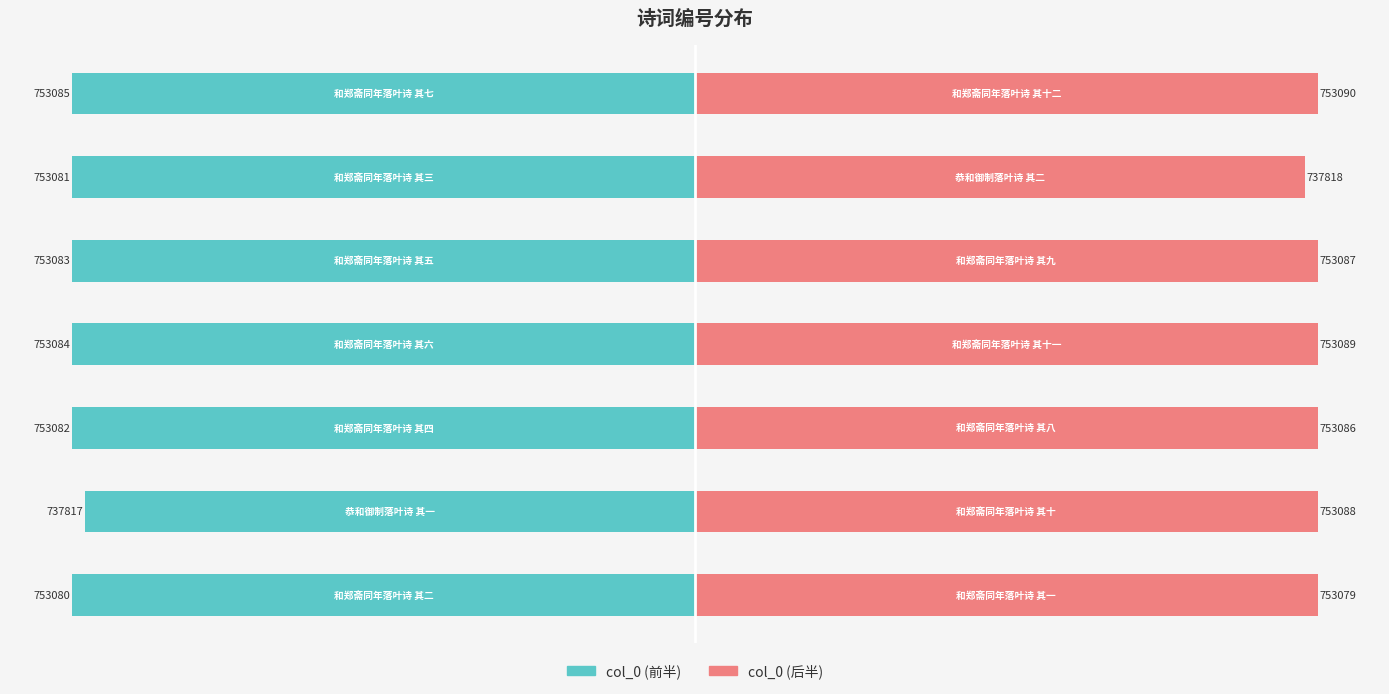

Count the number of data series in this chart.

2